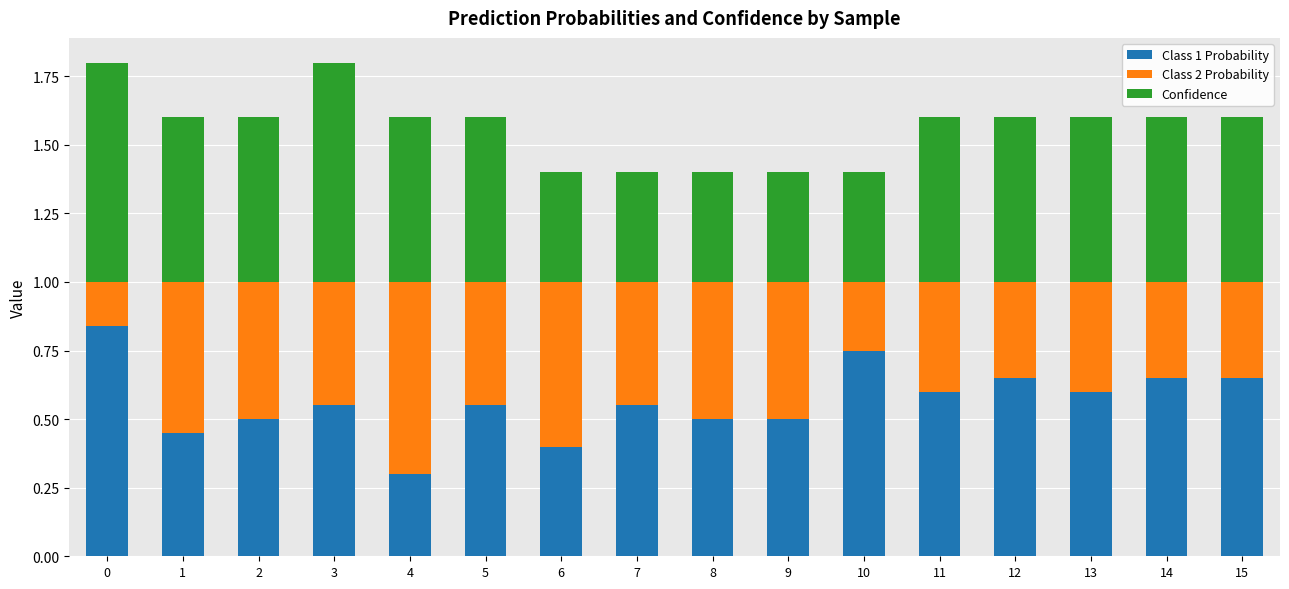

The value of Class 1 Probability at 11 is 0.6. True or false?

True